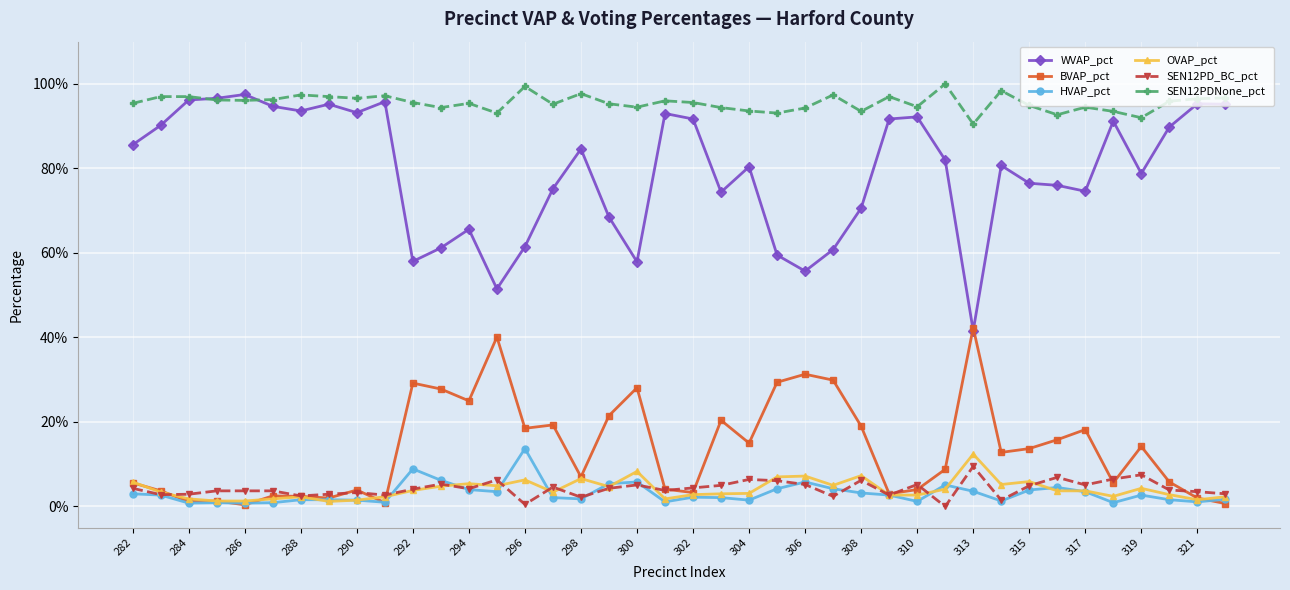

Which series has the largest total across all categories?

SEN12PDNone_pct